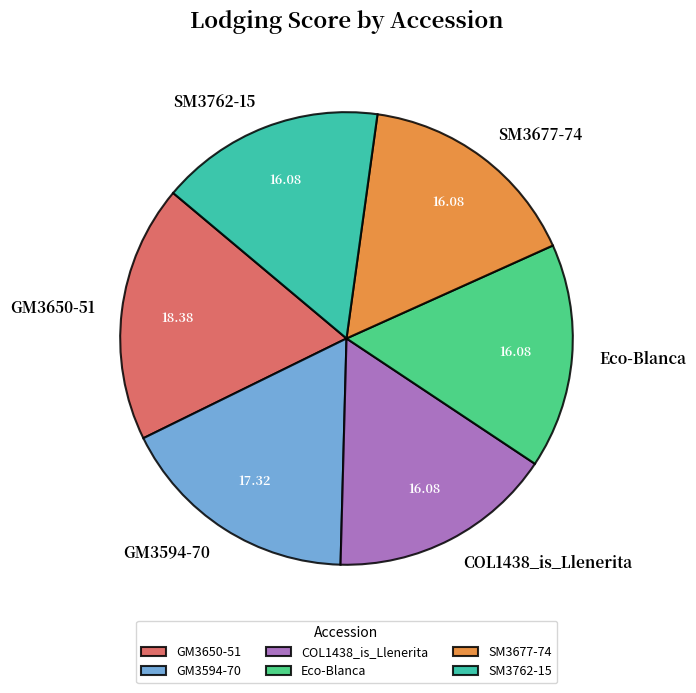

What is the ratio of the value at SM3677-74 to the value at COL1438_is_Llenerita?

1.0